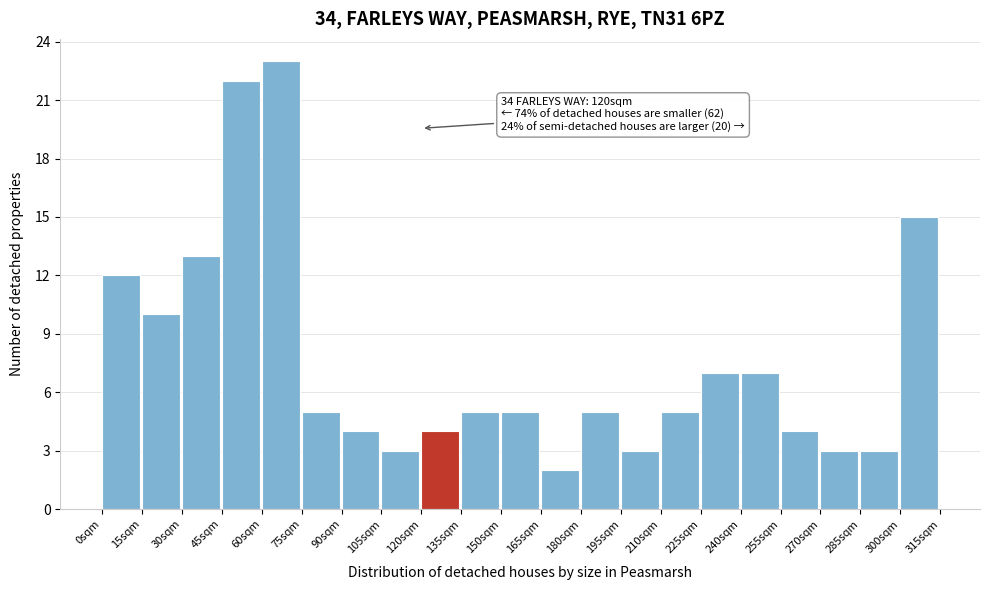

Over which range of the x-axis is the bar tallest?

60 to 75